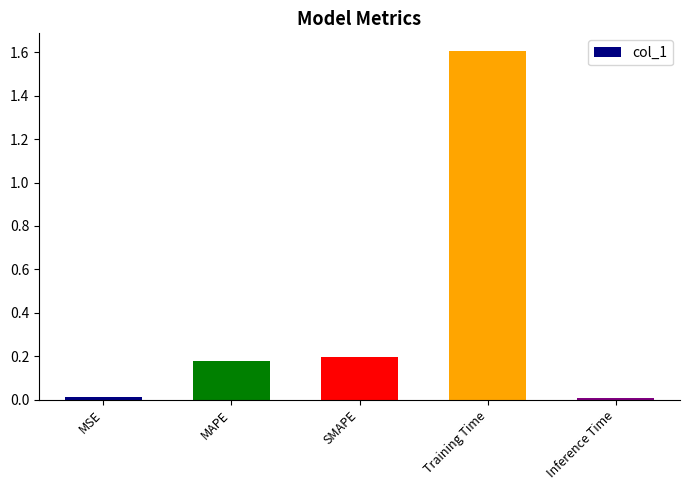

What is the difference between the maximum and second lowest values?

1.6